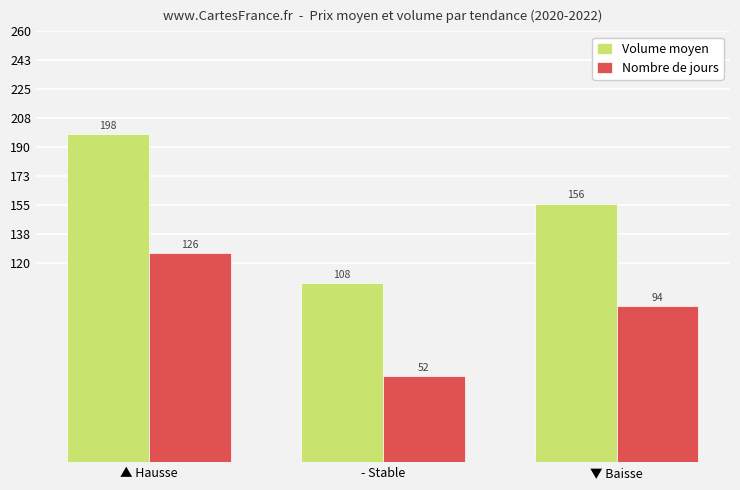

Rank the series by their maximum value, from lowest to highest.

Nombre de jours, Volume moyen